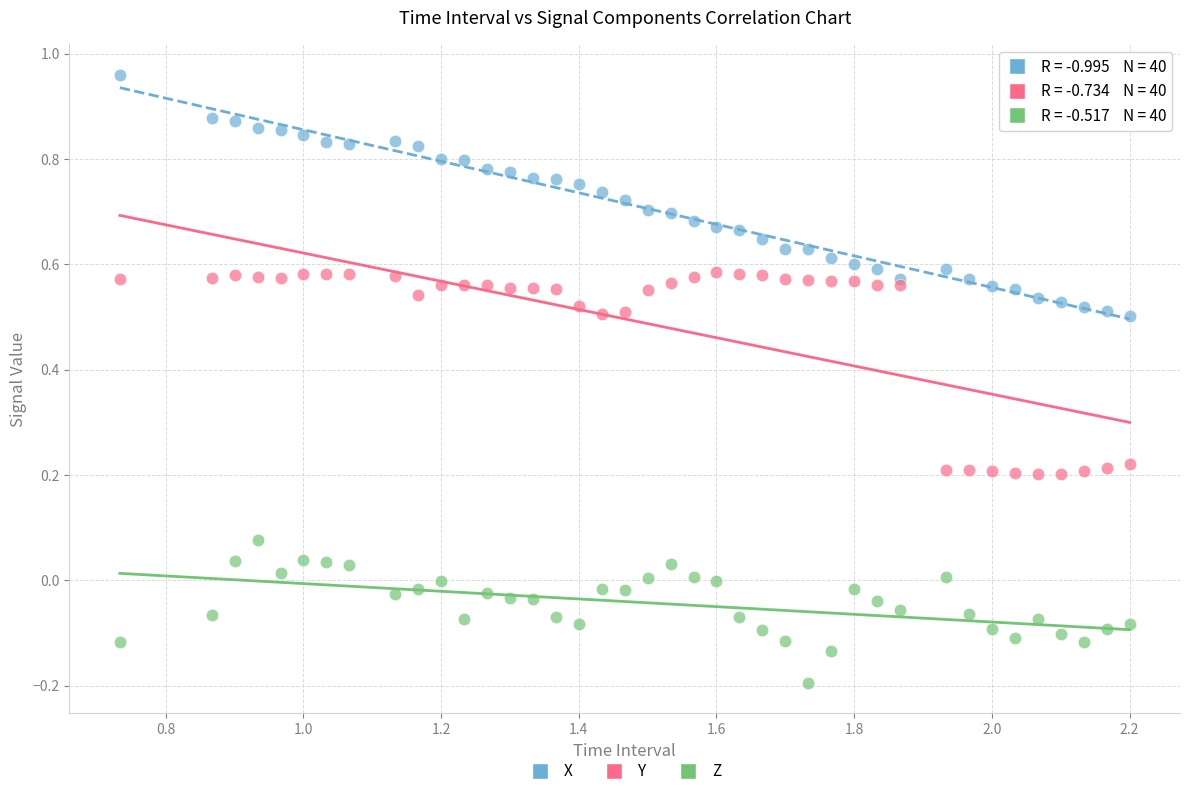

What are all the series names shown in the legend?

X, Y, Z